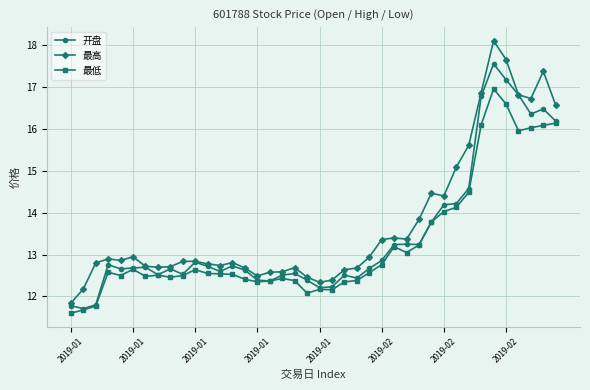

What are all the series names shown in the legend?

开盘, 最高, 最低